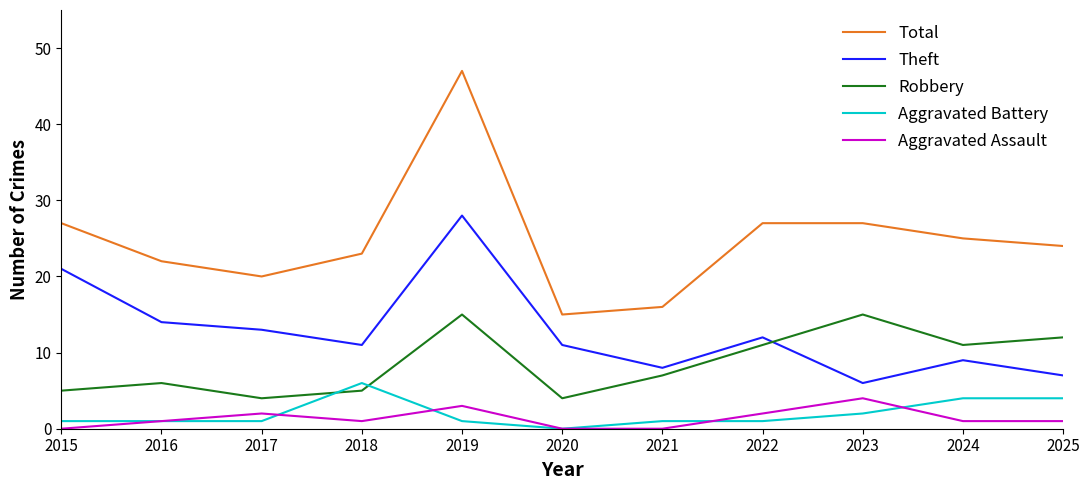

Where does the Theft series first go above 11?

2015